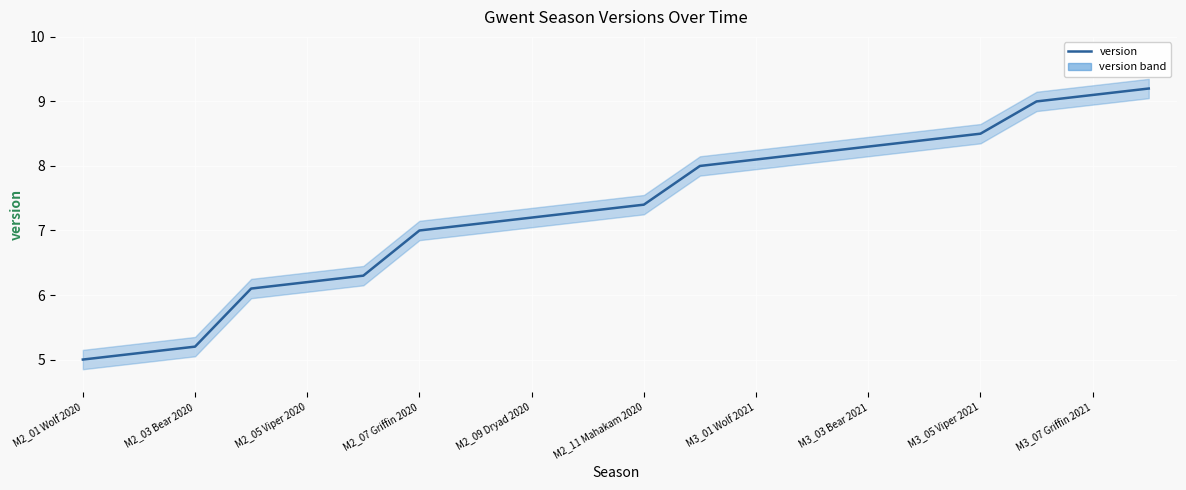

True or false: the data has more than 2 interior local peaks.

False